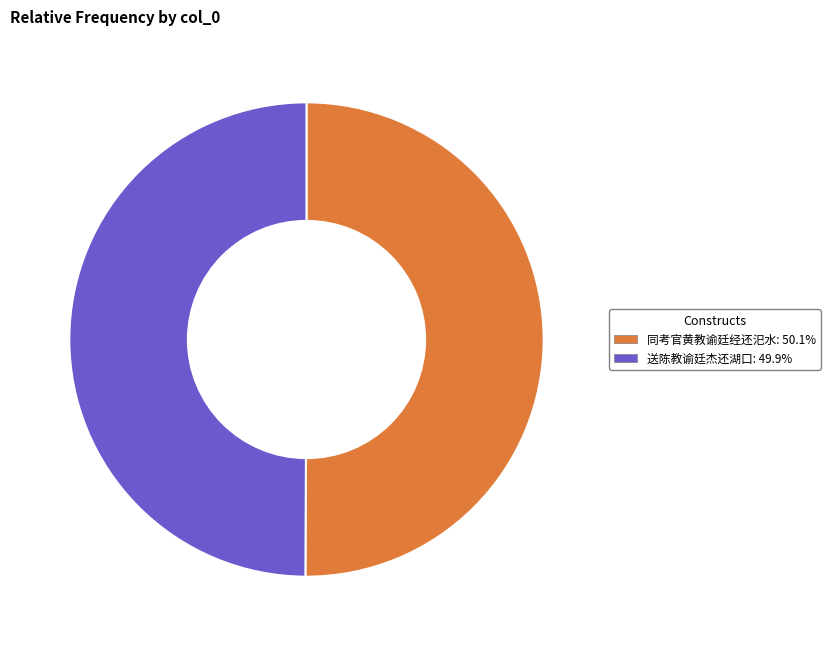

Approximately how many times larger is the value at 同考官黄教谕廷经还汜水 compared to 送陈教谕廷杰还湖口?

1.0